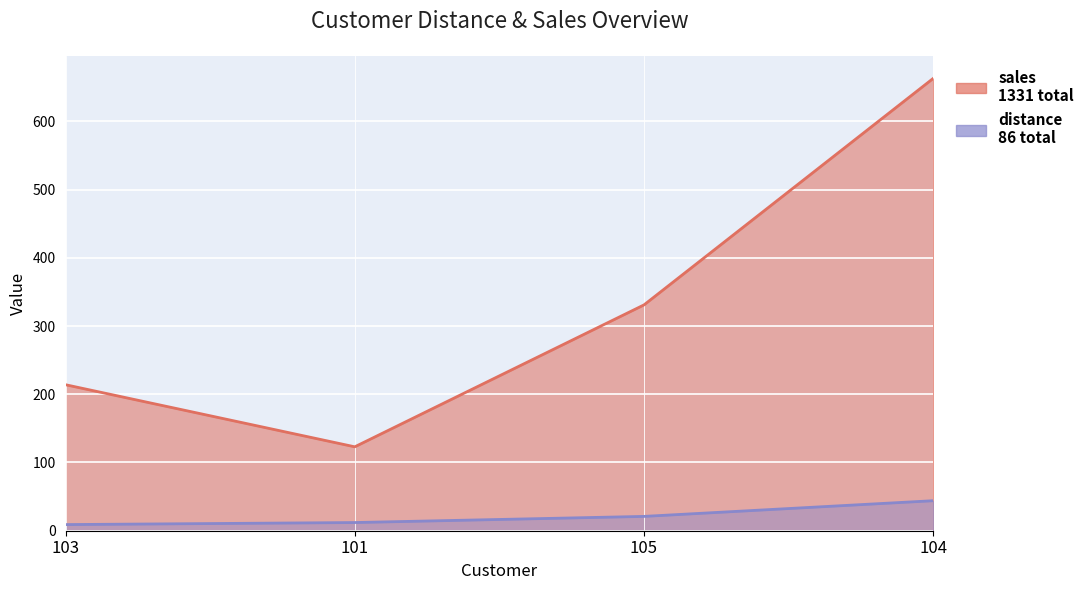

What is the average value of the sales series?

333